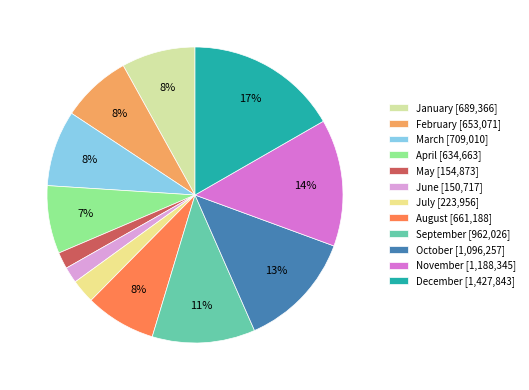

What is the largest slice in the pie chart?

December